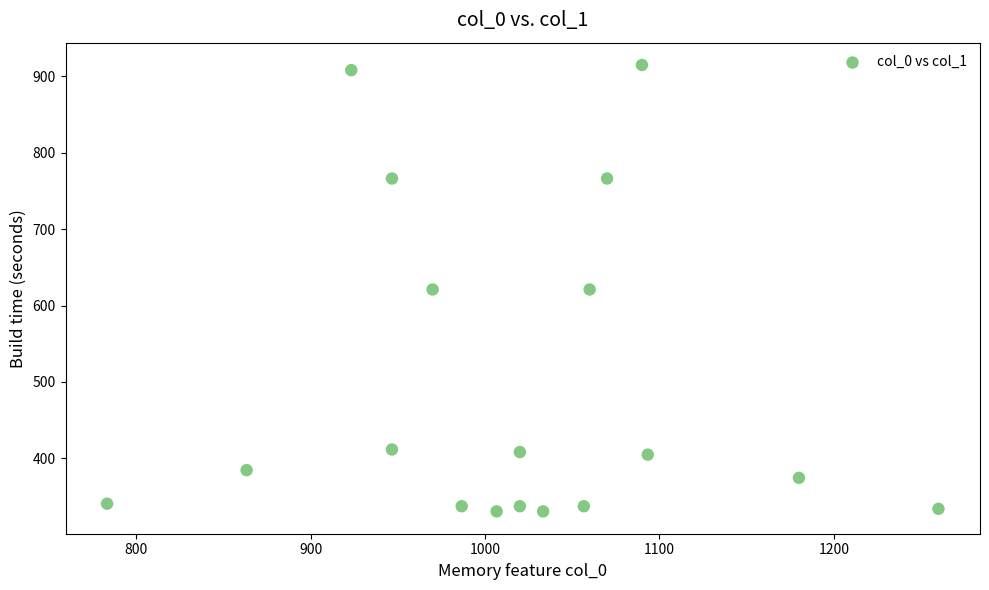

What is the range of Y values (max minus min)?

583.9